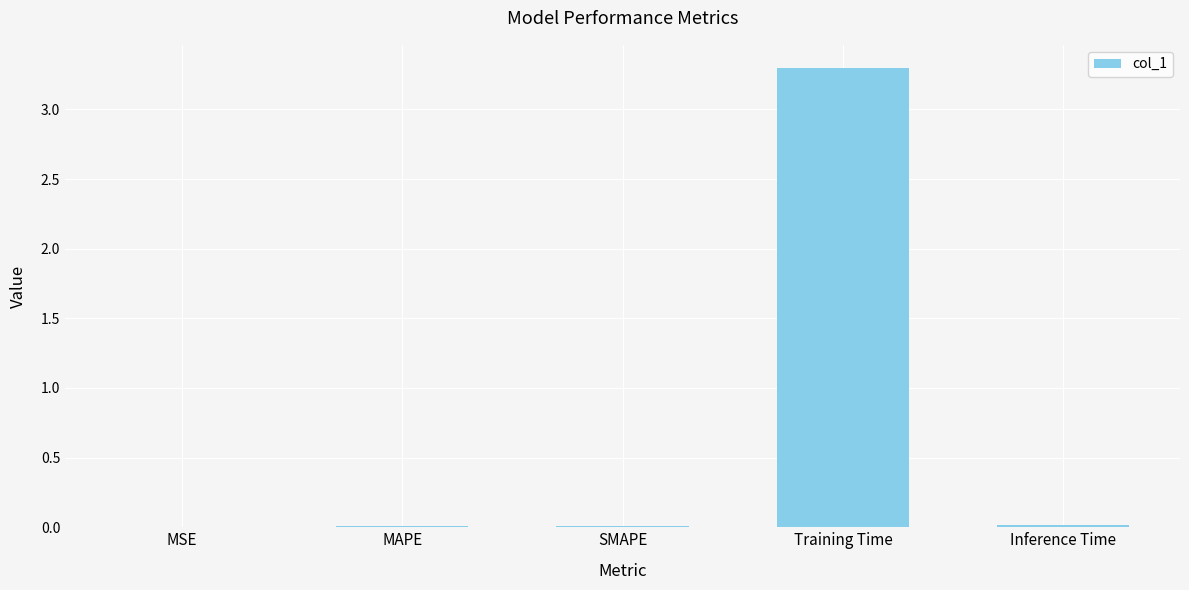

Which category has the highest value across all series?

Training Time